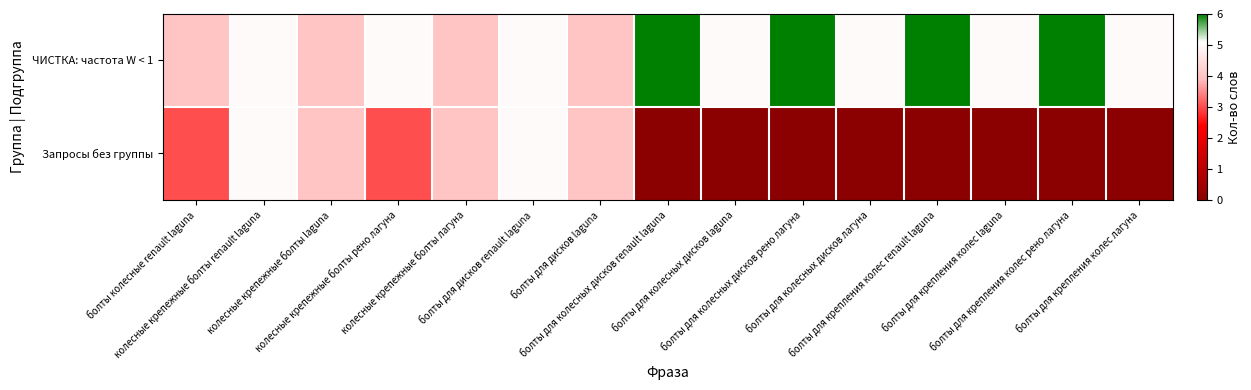

Which series has the widest spread of values?

Запросы без группы